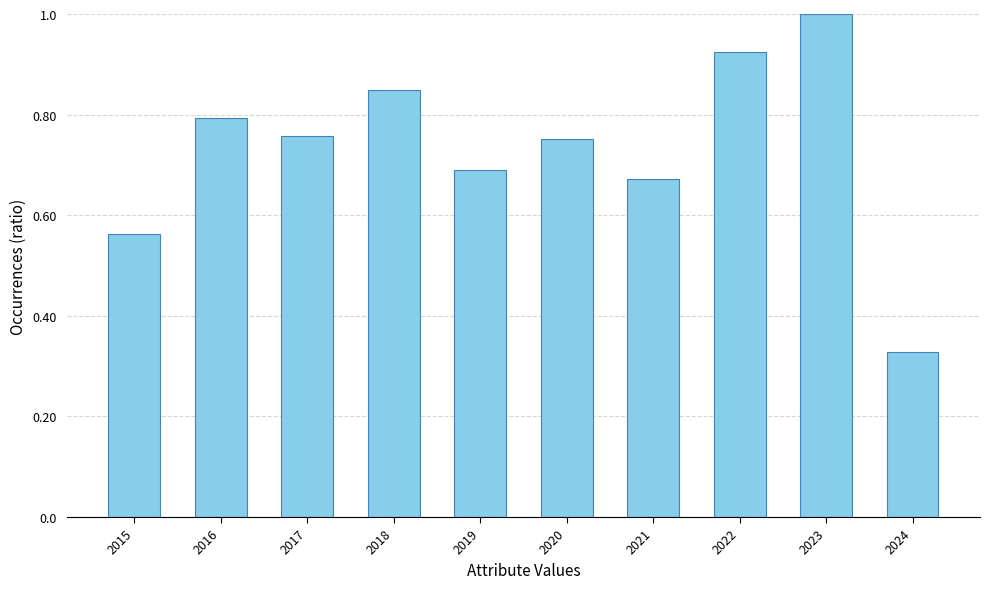

How many data points does each series have?

10